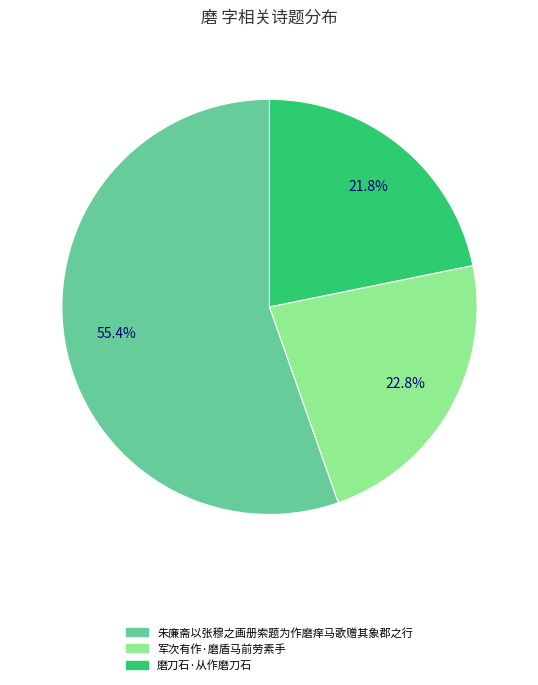

Which category accounts for the majority?

朱廉斋以张穆之画册索题为作磨痒马歌赠其象郡之行